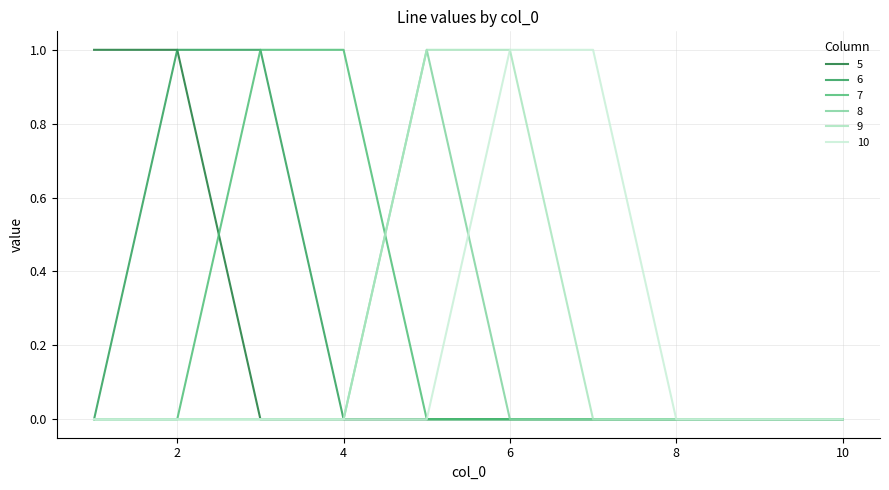

Reading left to right, what are all the values shown in this chart?

5: 1	1	0	0	0	0	0	0	0	0
6: 0	1	1	0	0	0	0	0	0	0
7: 0	0	1	1	0	0	0	0	0	0
8: 0	0	0	0	1	0	0	0	0	0
9: 0	0	0	0	1	1	0	0	0	0
10: 0	0	0	0	0	1	1	0	0	0